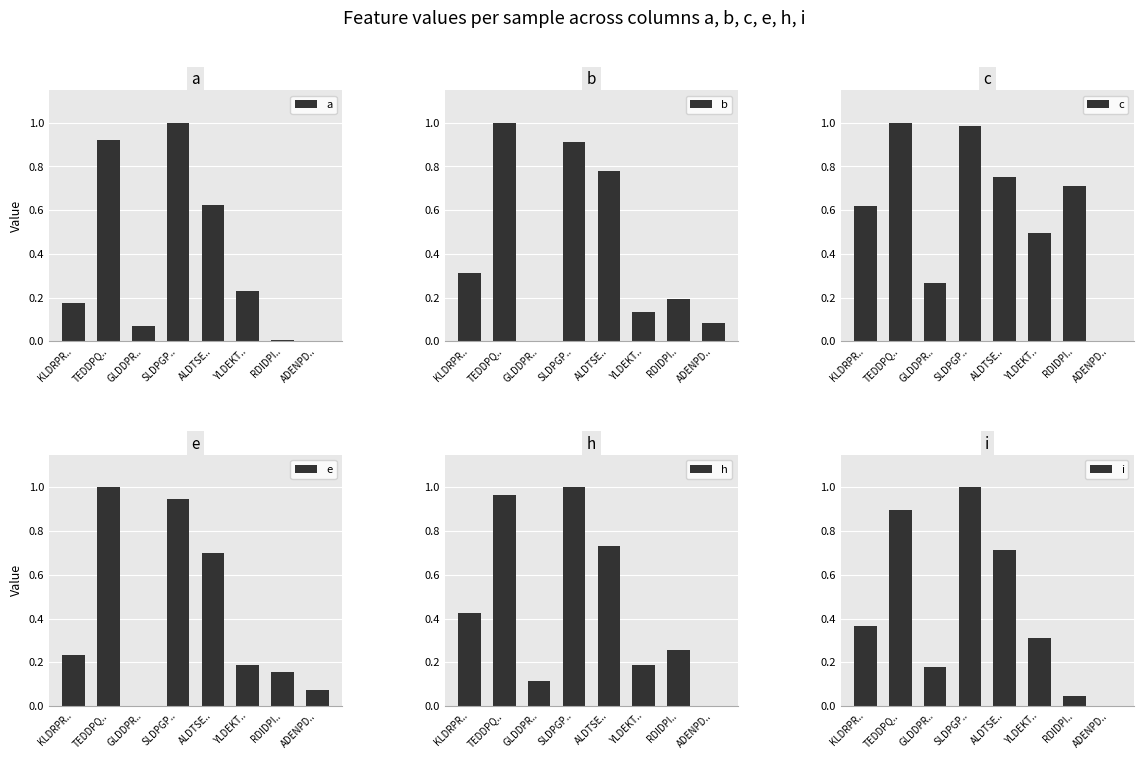

What are all the series names shown in the legend?

a, b, c, e, h, i